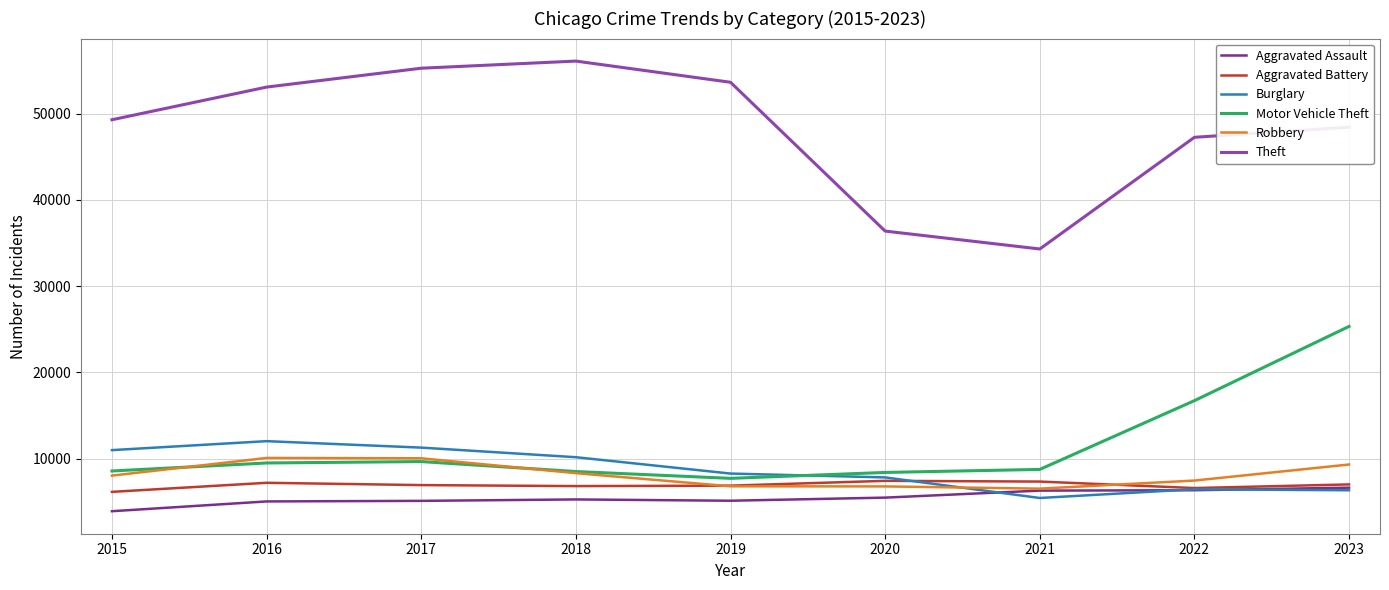

True or false: Aggravated Assault has a value of 6330 at 2022.

True